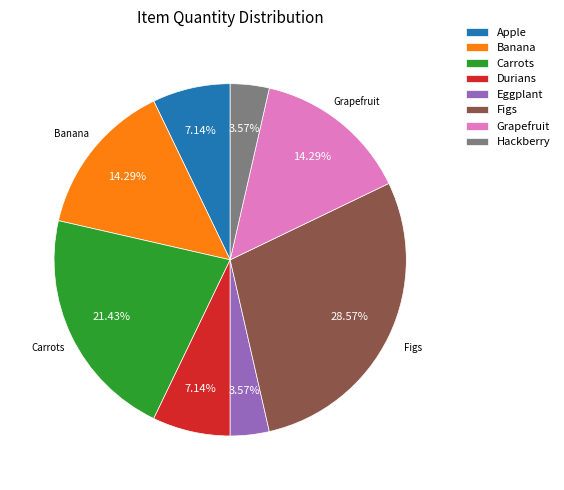

What percentage is the Grapefruit slice, to the nearest percent?

14%